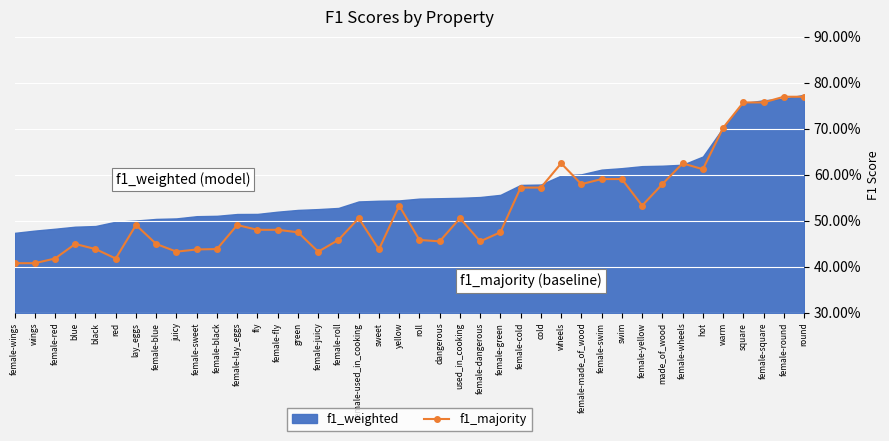

Count the values in the range 0 to 1.

40